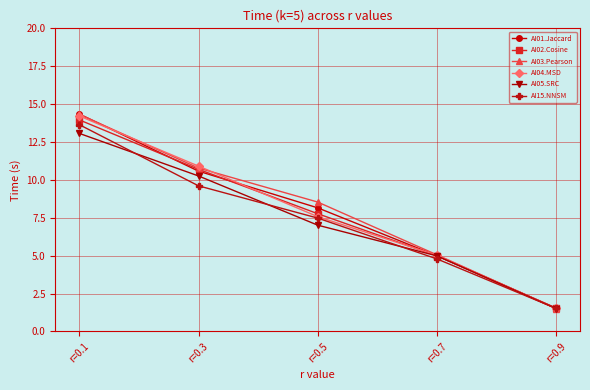

How many distinct data groups are displayed?

6